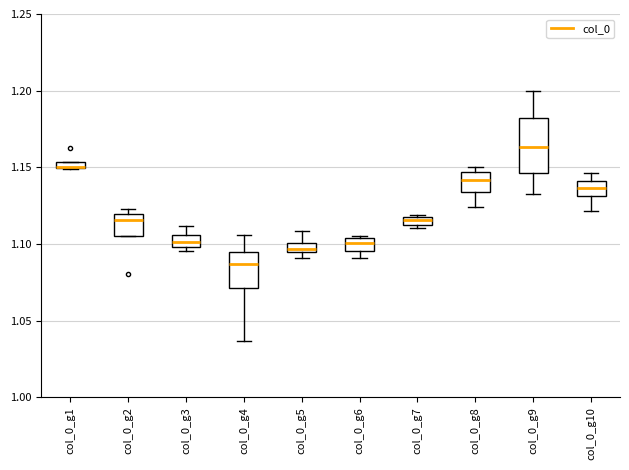

Which box is the tallest, from its lower edge to its upper edge?

col_0_g9